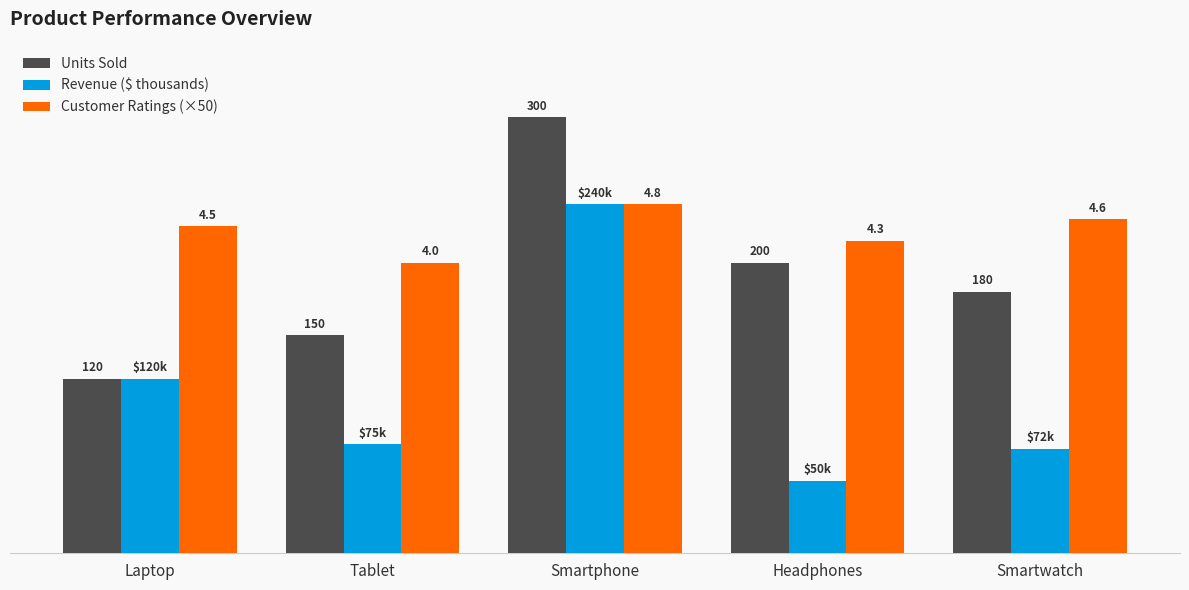

What are all the series names shown in the legend?

Units Sold, Revenue ($ thousands), Customer Ratings (×50)